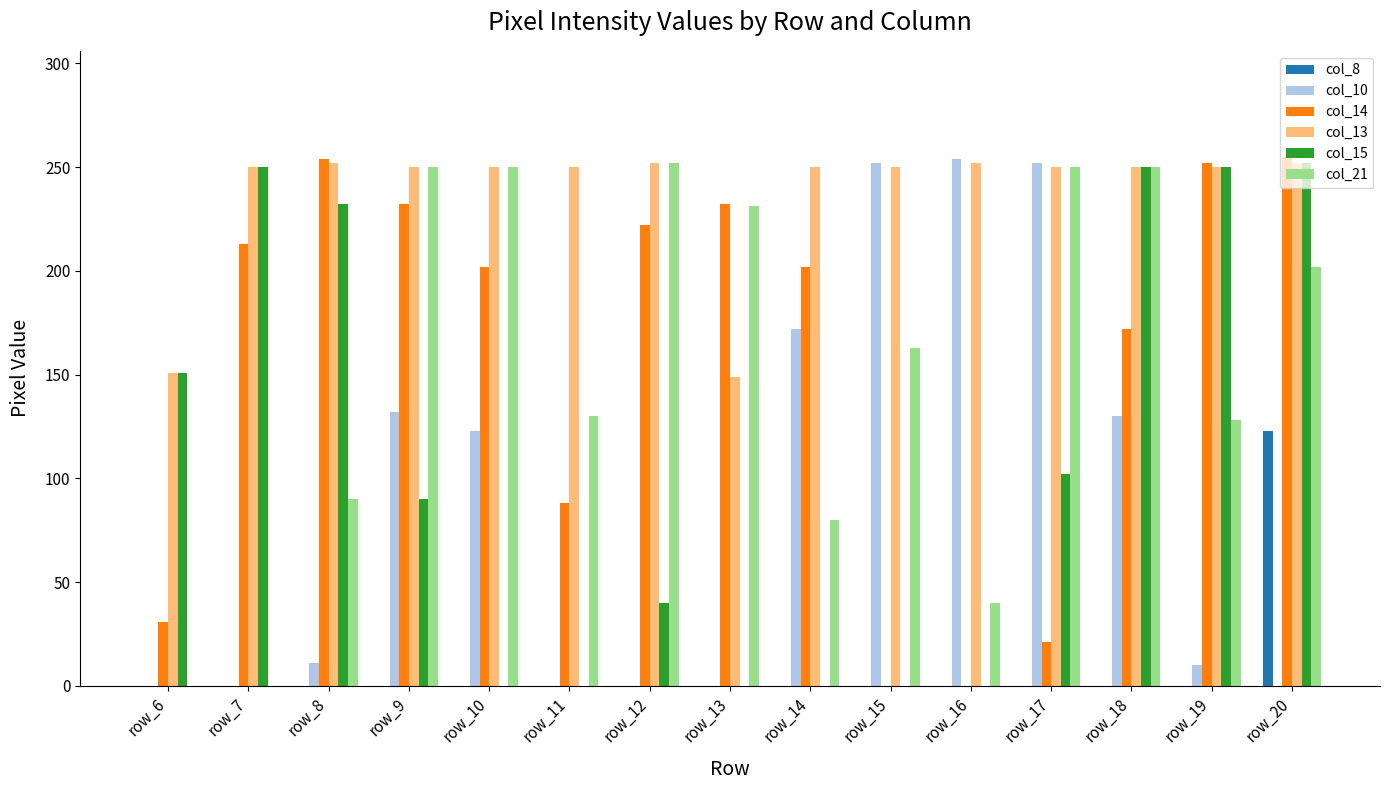

What is the sum of the col_10 values at row_18 and row_11?

130